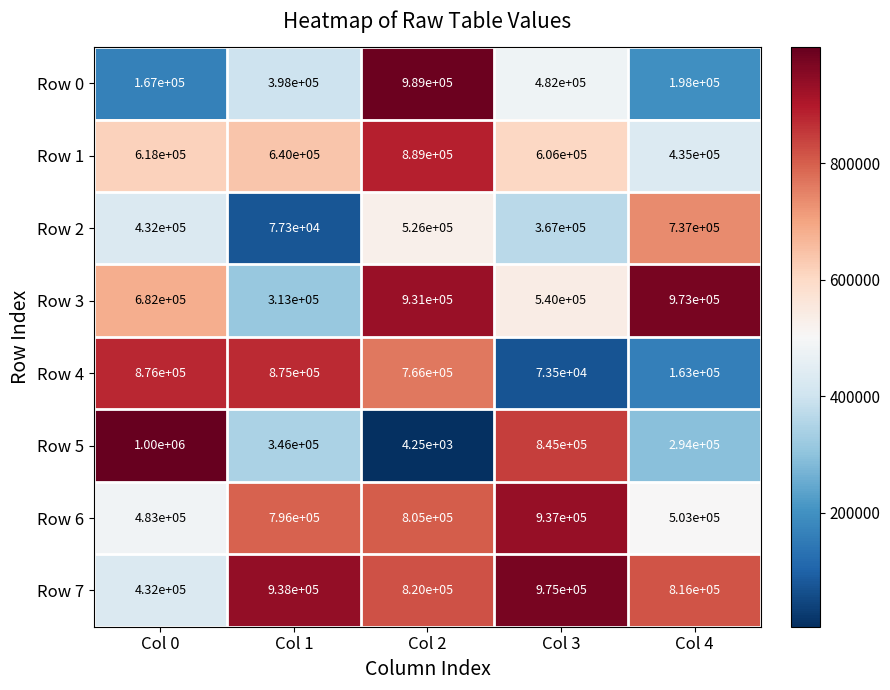

How many series are shown in this chart?

8